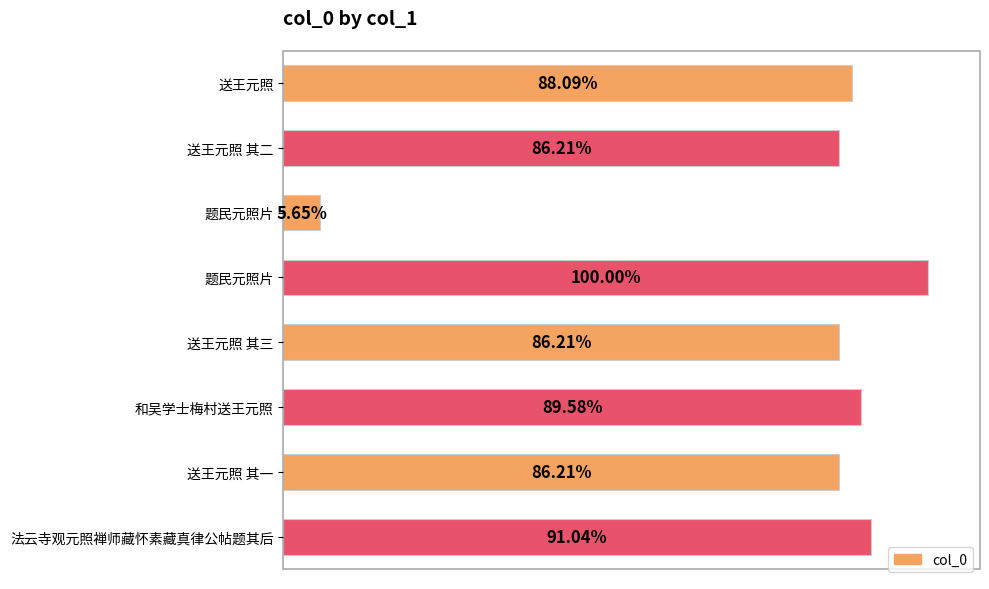

Does the chart contain any negative values?

No